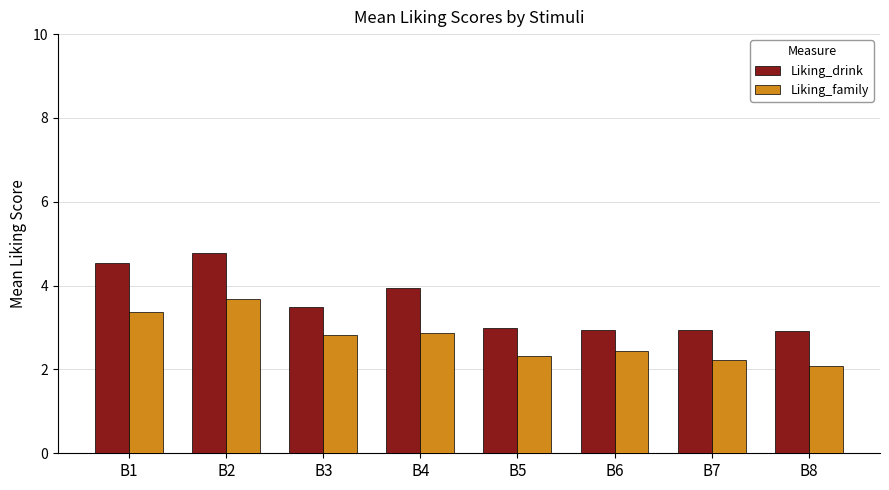

What is the approximate value of Liking_family at B7?

2.2